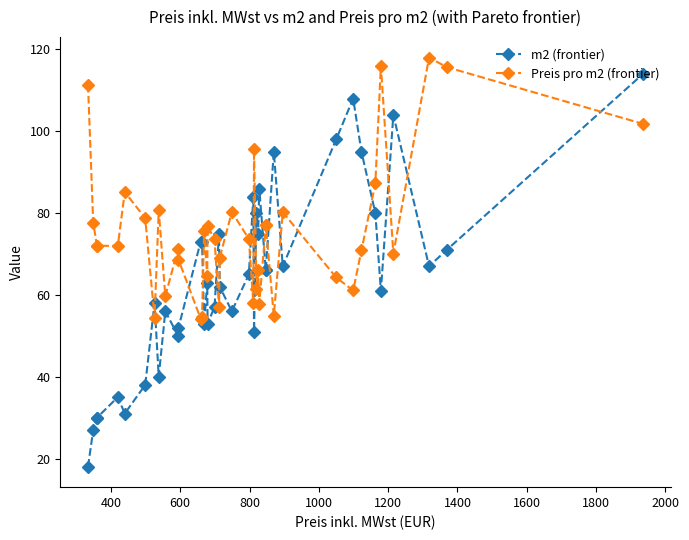

Does the chart display data point markers on the line(s)?

Yes